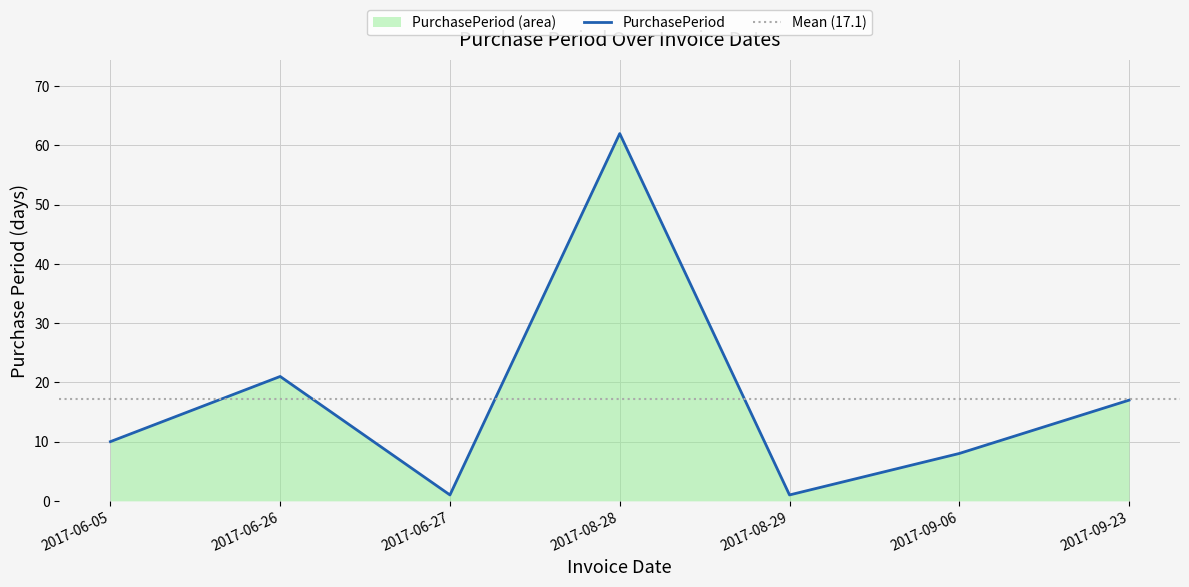

What is the sum of all values?

120